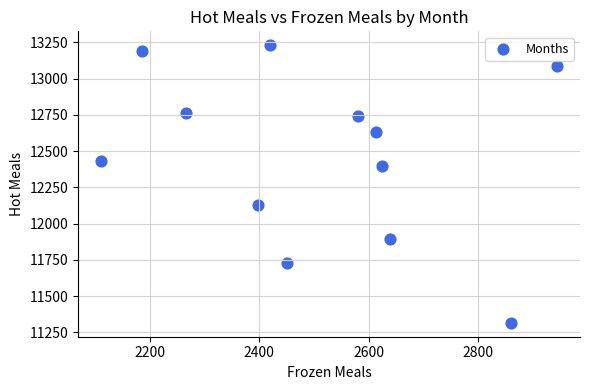

What is the range of Y values (max minus min)?

1915